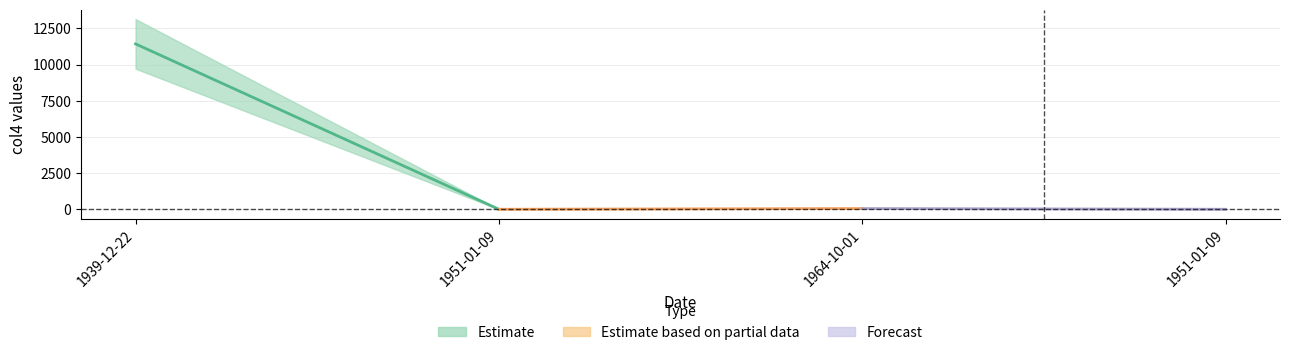

Is it true that the value at 1964-10-01 is 53?

True